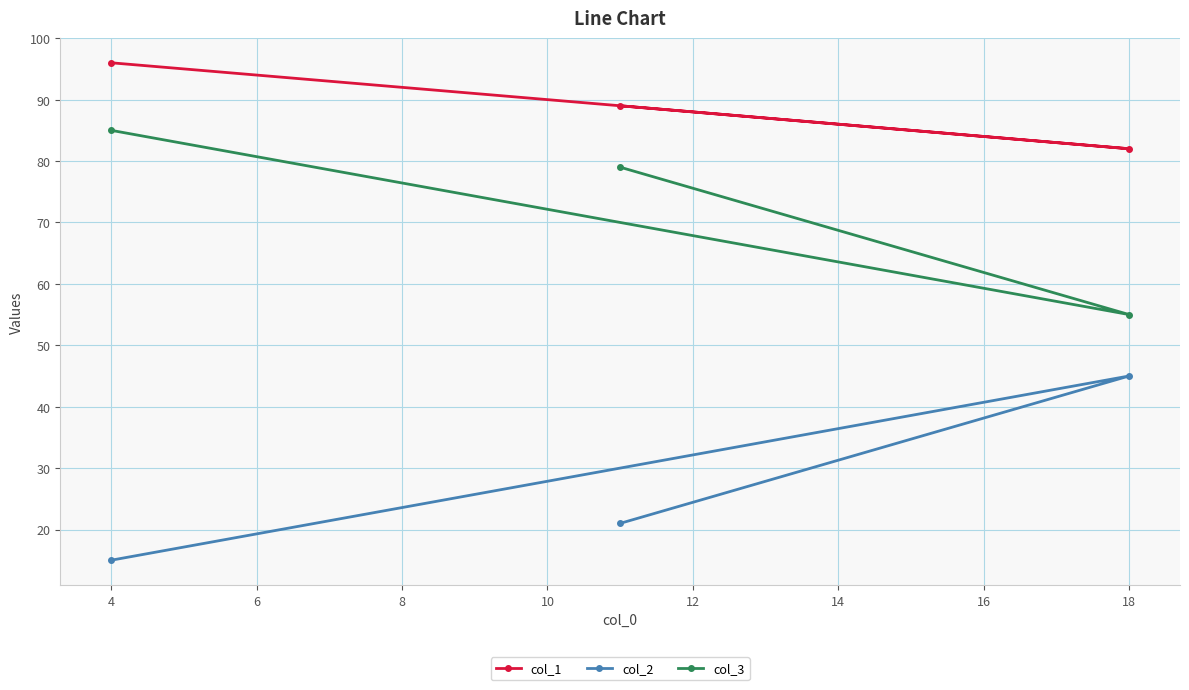

The col_1 series shows 32 at 4. True or false?

False